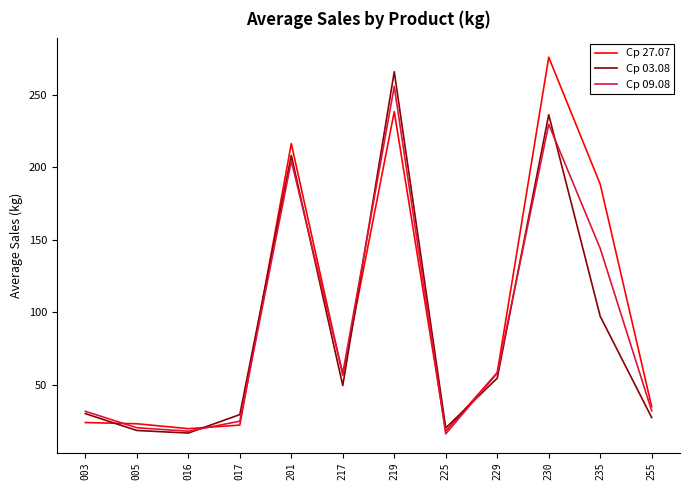

What is the difference between the highest and lowest values at 217?

8.4